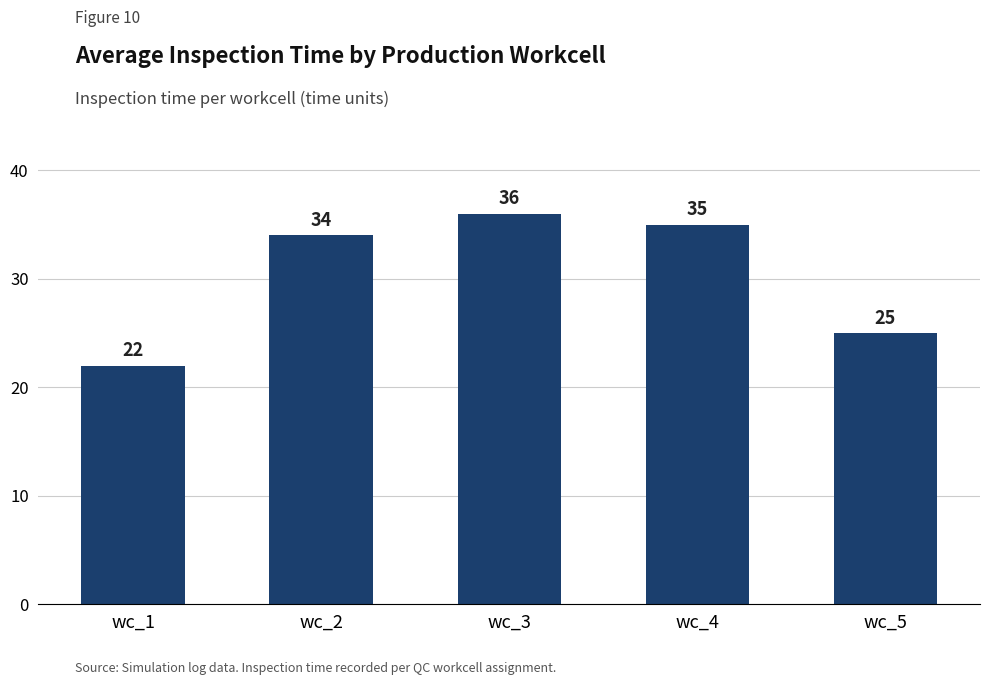

Are the bars grouped side by side (vs. stacked)?

No